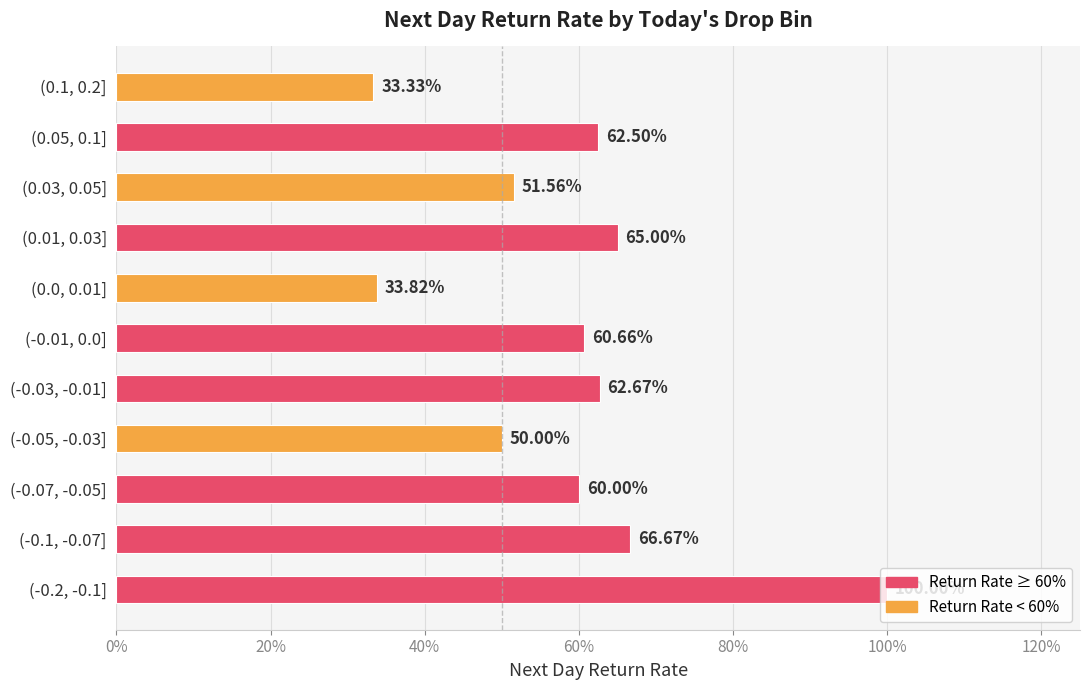

Does the chart contain any negative values?

No